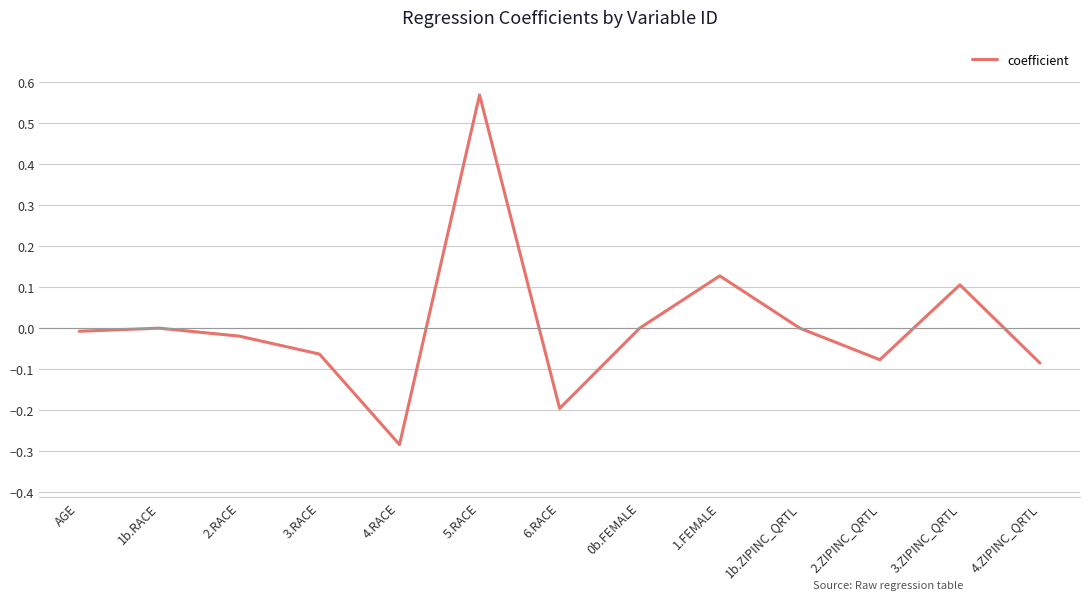

What is the difference between the maximum and minimum values?

0.9